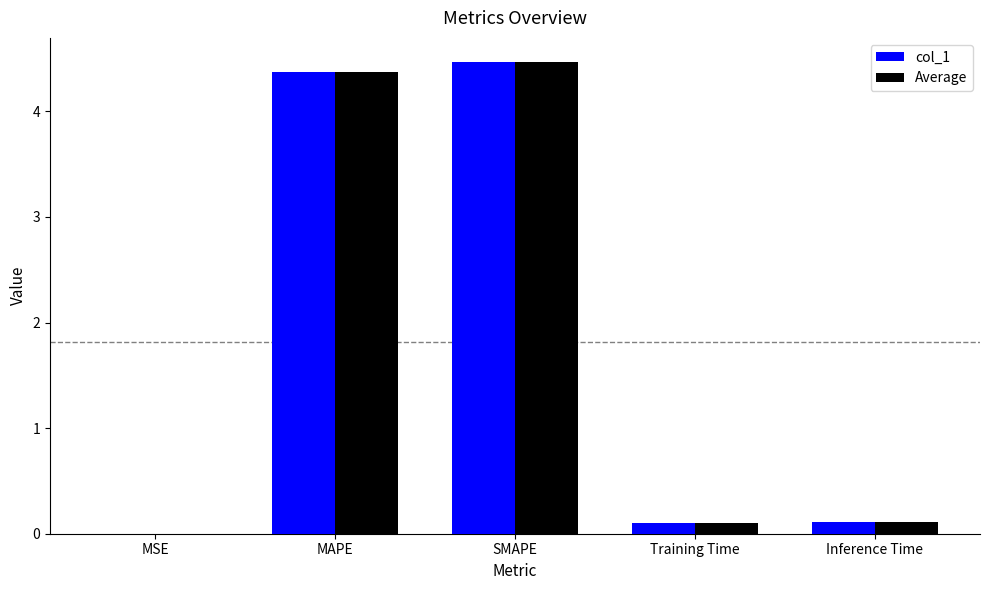

What is the maximum value shown in the chart?

4.5